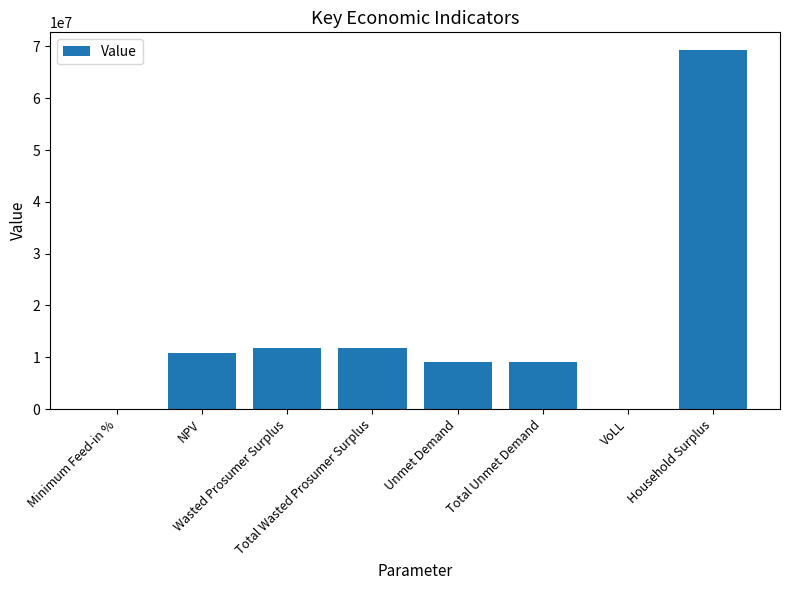

What is the sum of all values?

121802016.3